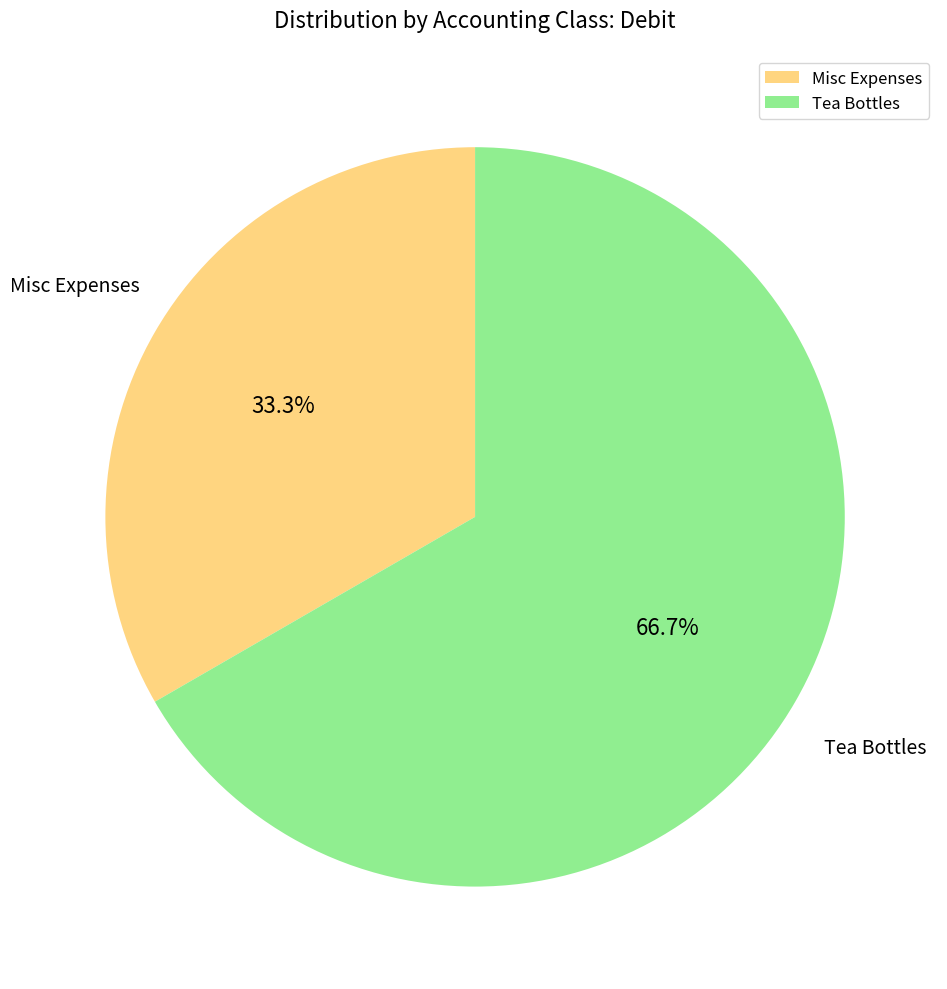

Does any single category account for the majority?

Yes